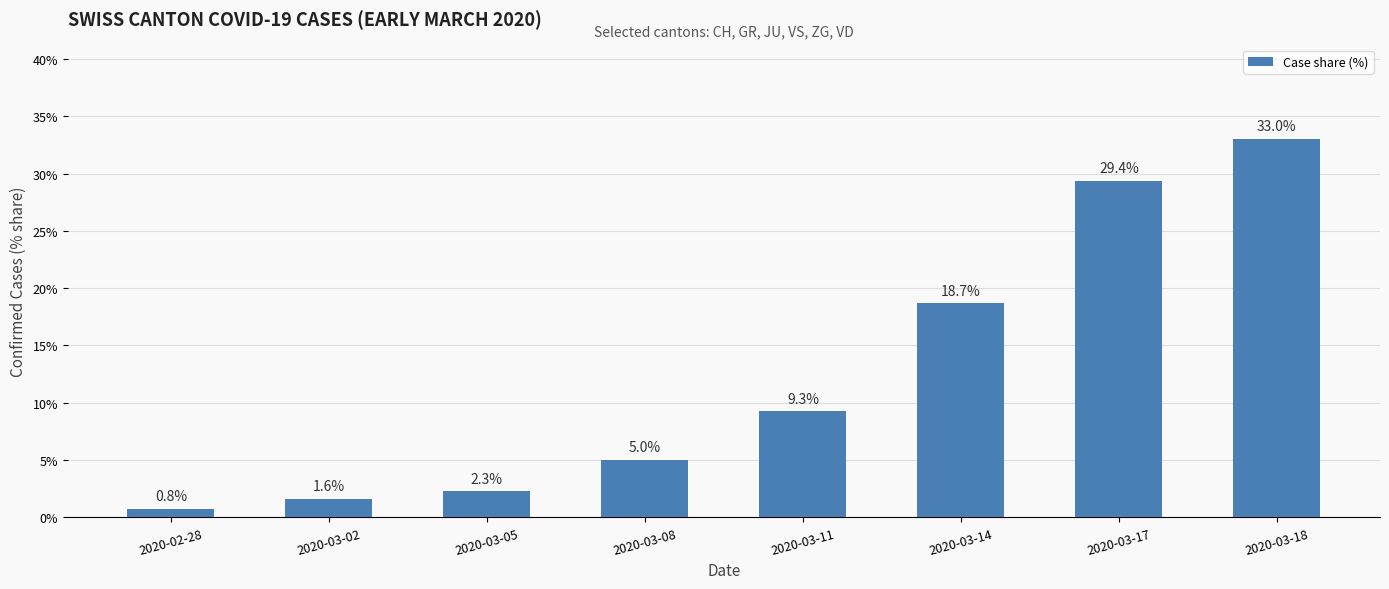

Reading right to left, extract all data points from this chart.

33.0	29.4	18.7	9.3	5.0	2.3	1.6	0.8